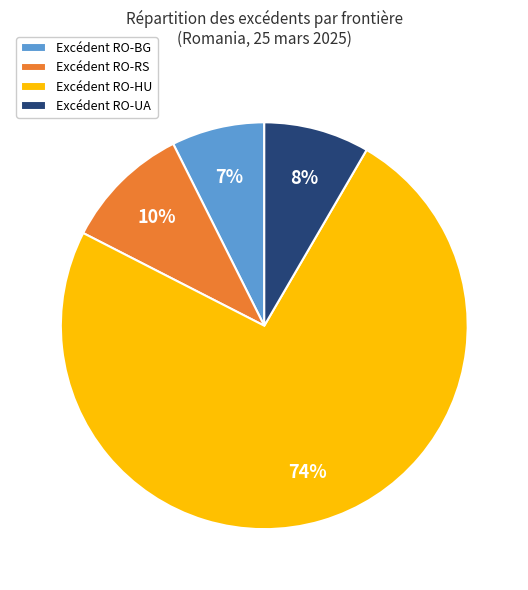

To the nearest percent, what is the average slice percentage?

25%